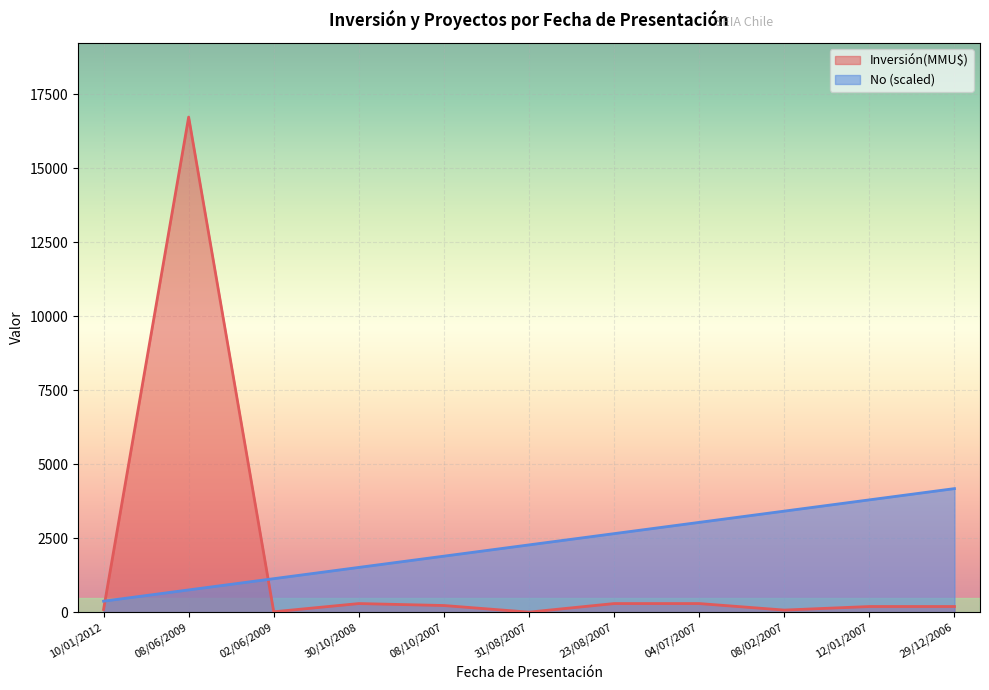

What is the value of the Inversión(MMU$) point at the 5th from the left?

234.0